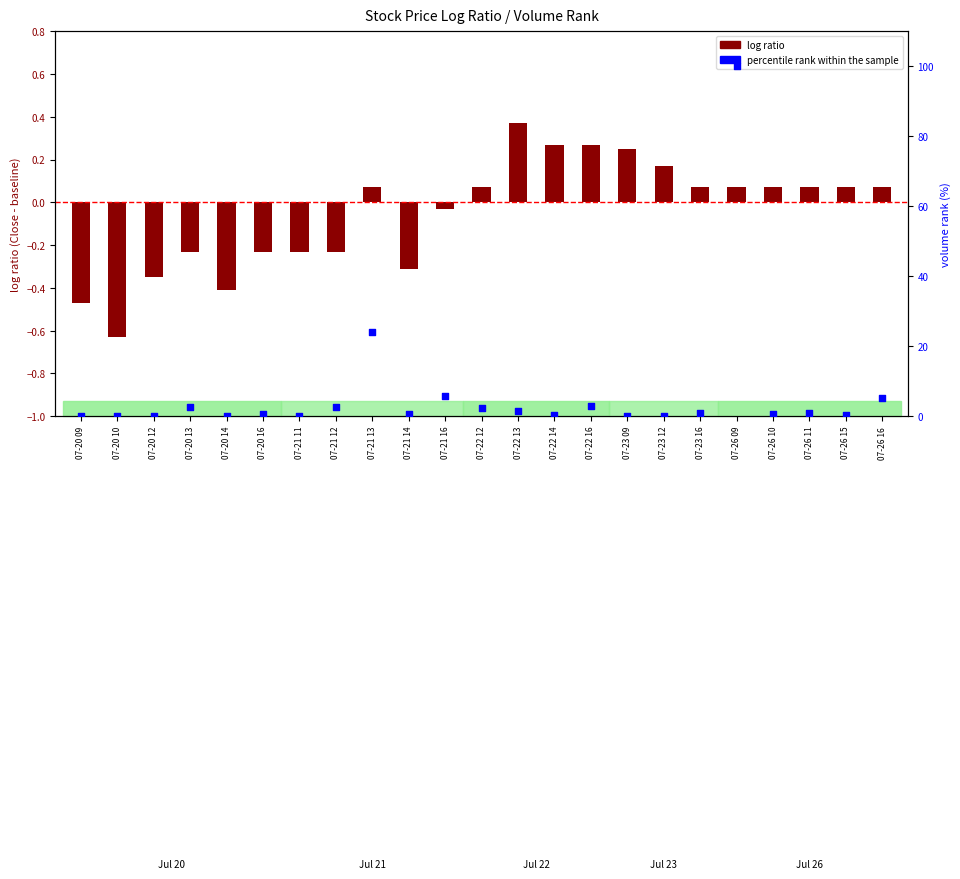

Which series reaches the maximum Y coordinate?

percentile rank within the sample